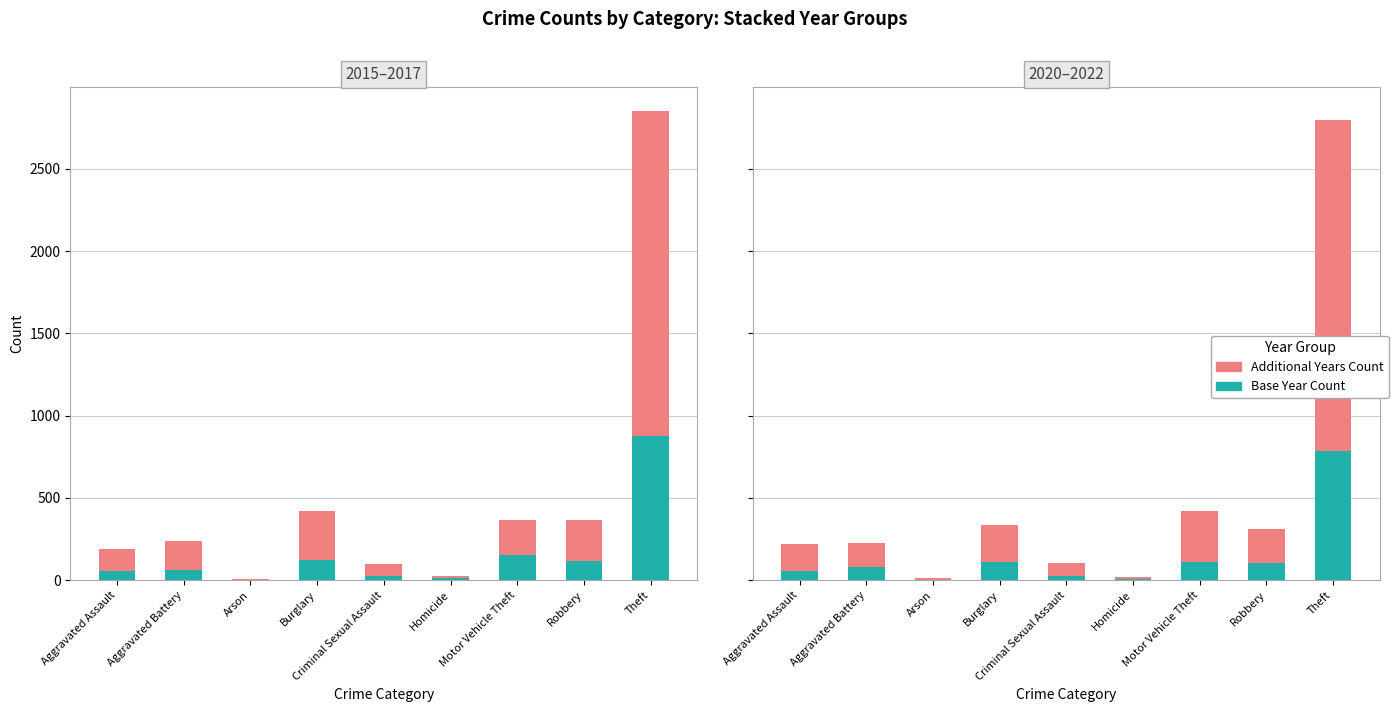

What is the value of the 2015 bar at the 4th from the left?

121